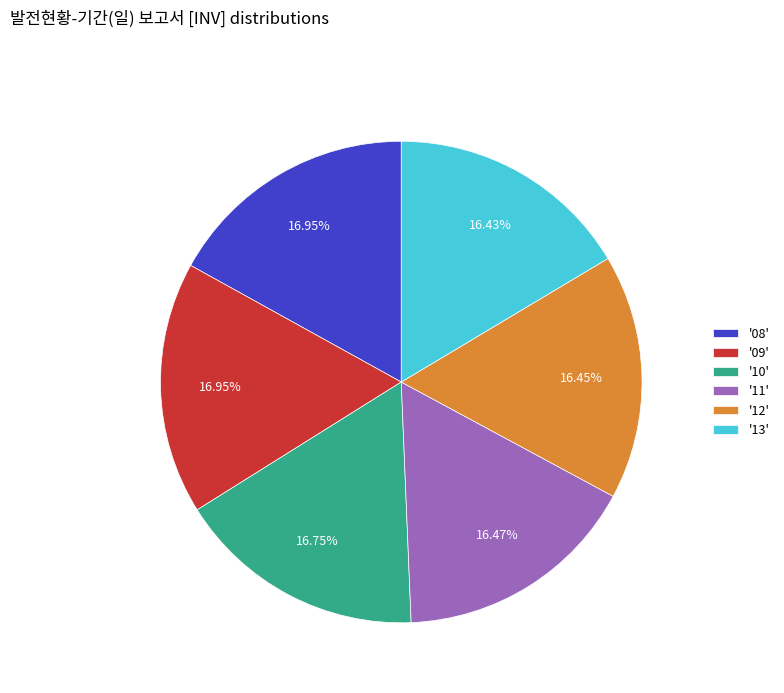

Approximately how many times larger is the value at '11' compared to '10'?

1.0